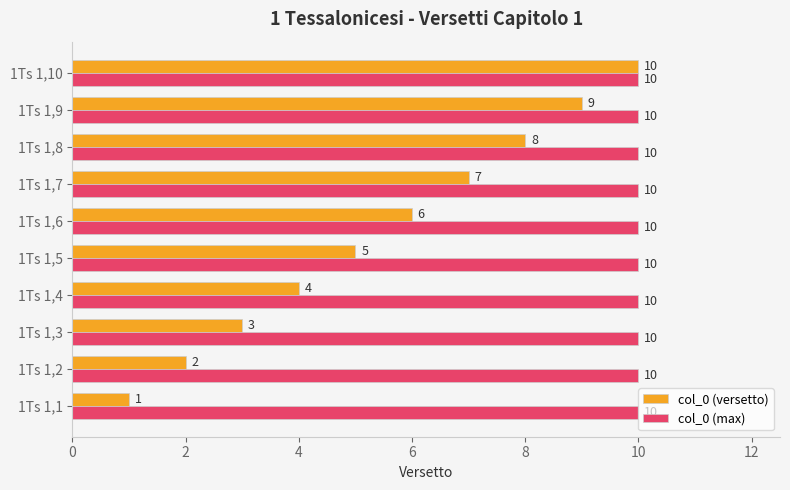

How many distinct data groups are displayed?

2